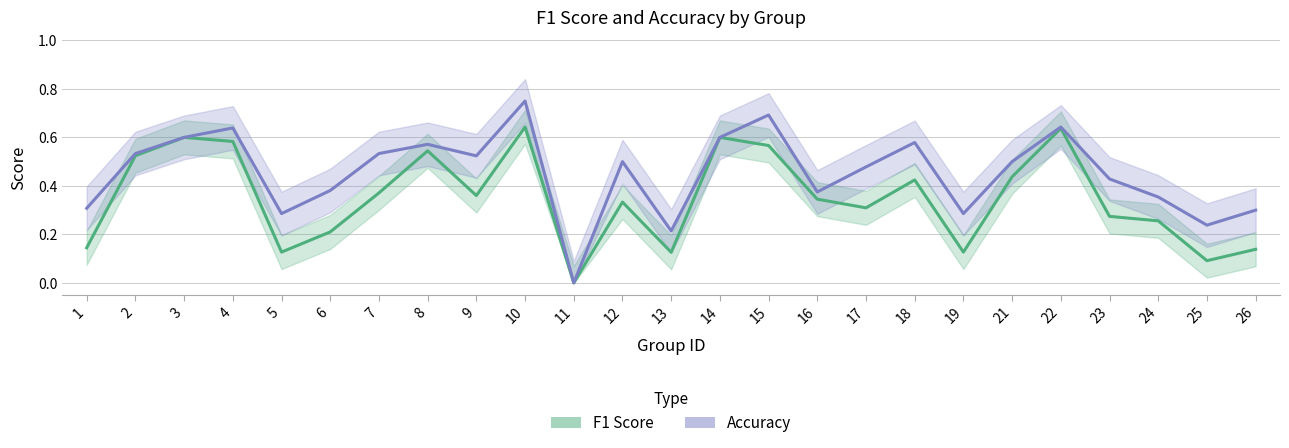

What is the highest value of the F1 Score series?

0.6